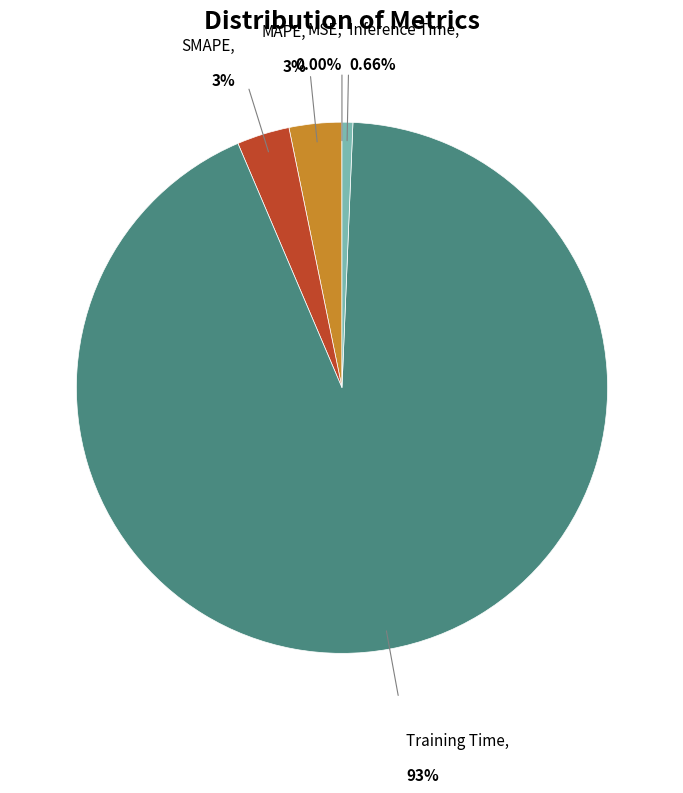

Is there a majority slice in this chart?

Yes